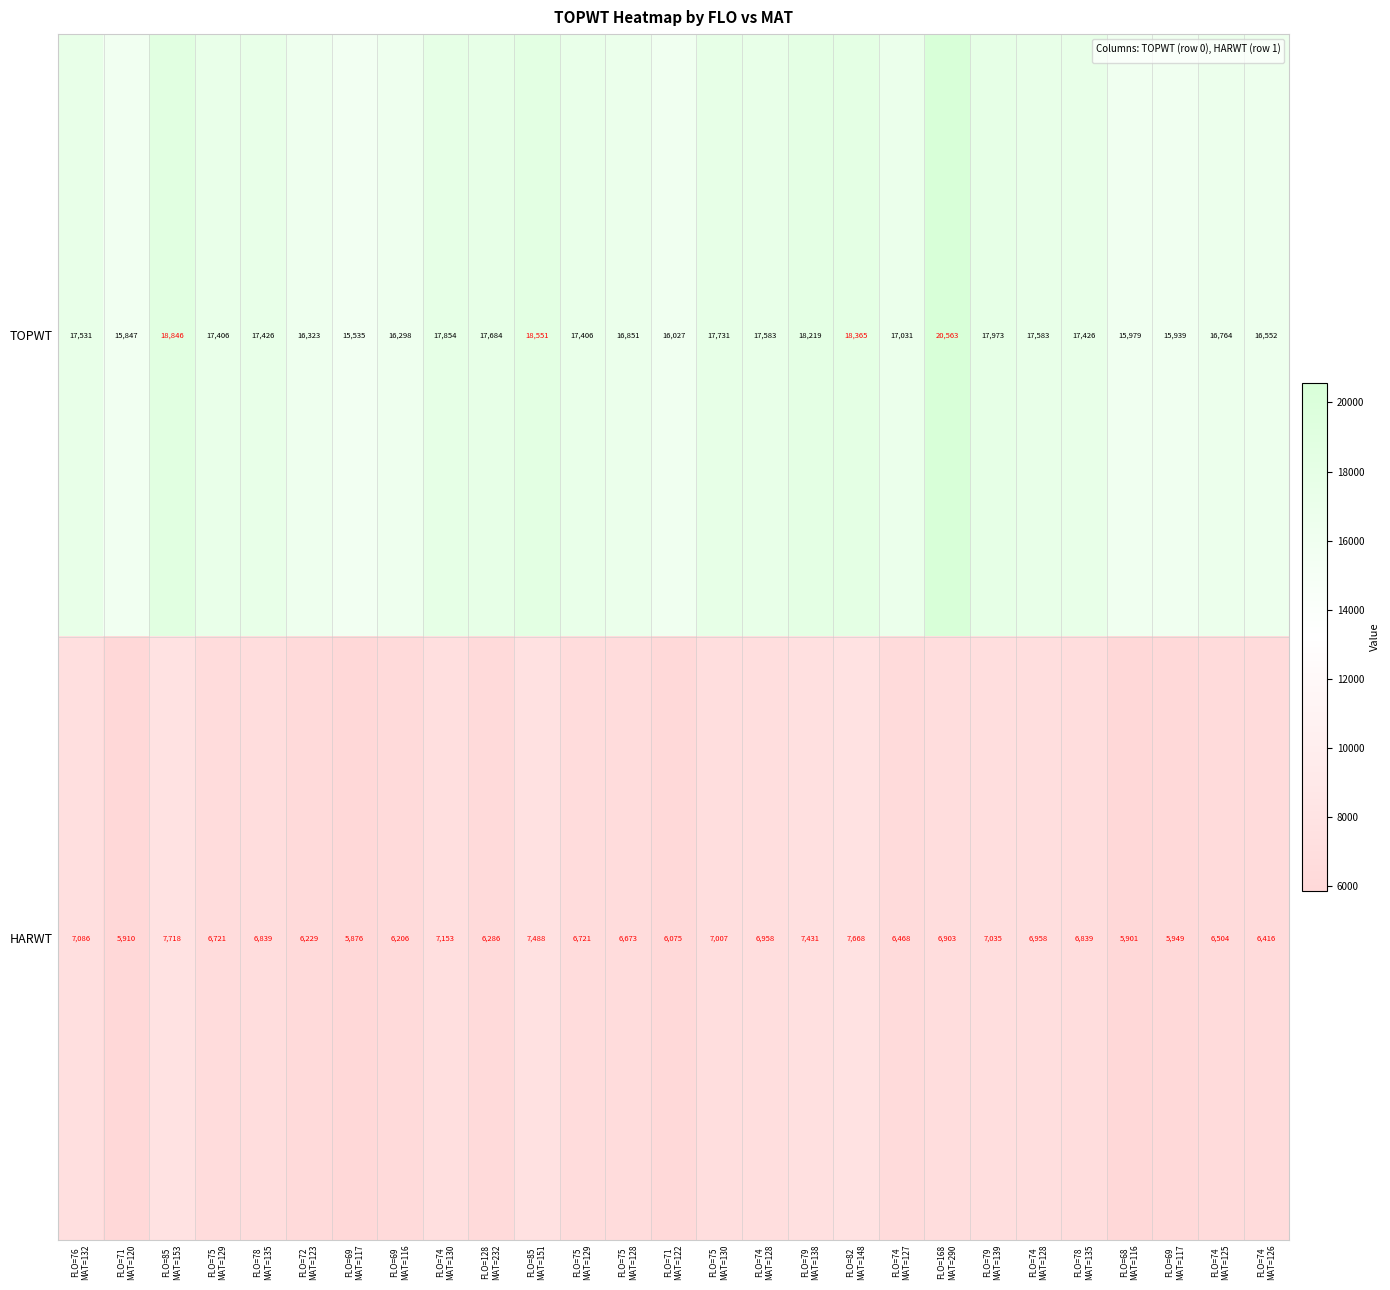

How many data points does each series have?

27